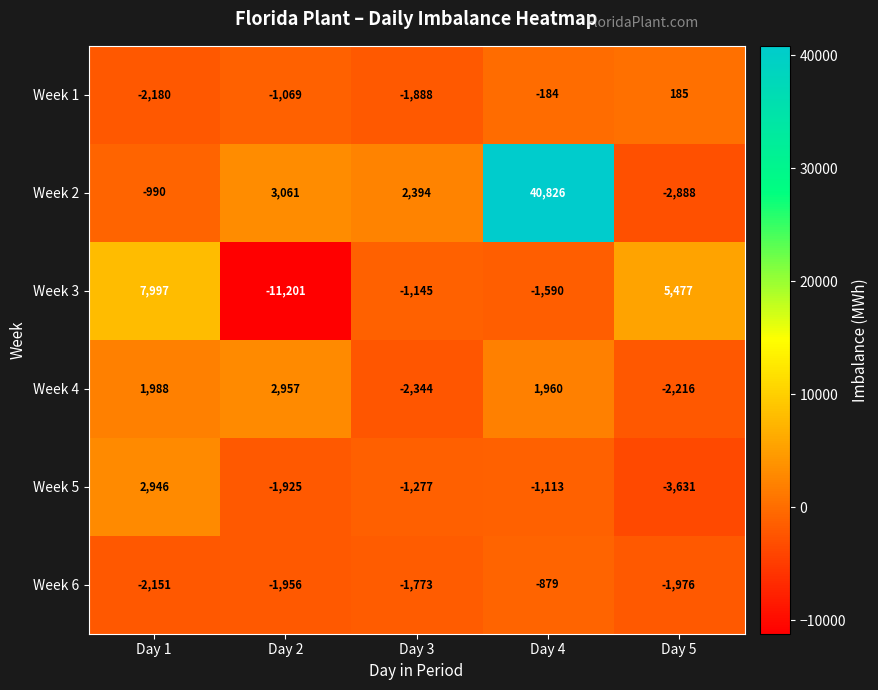

Reading left to right, list all the values displayed in this chart.

Week 1: -2180	-1069	-1888	-184	185
Week 2: -990	3061	2394	40826	-2888
Week 3: 7997	-11201	-1145	-1590	5477
Week 4: 1988	2957	-2344	1960	-2216
Week 5: 2946	-1925	-1277	-1113	-3631
Week 6: -2151	-1956	-1773	-879	-1976